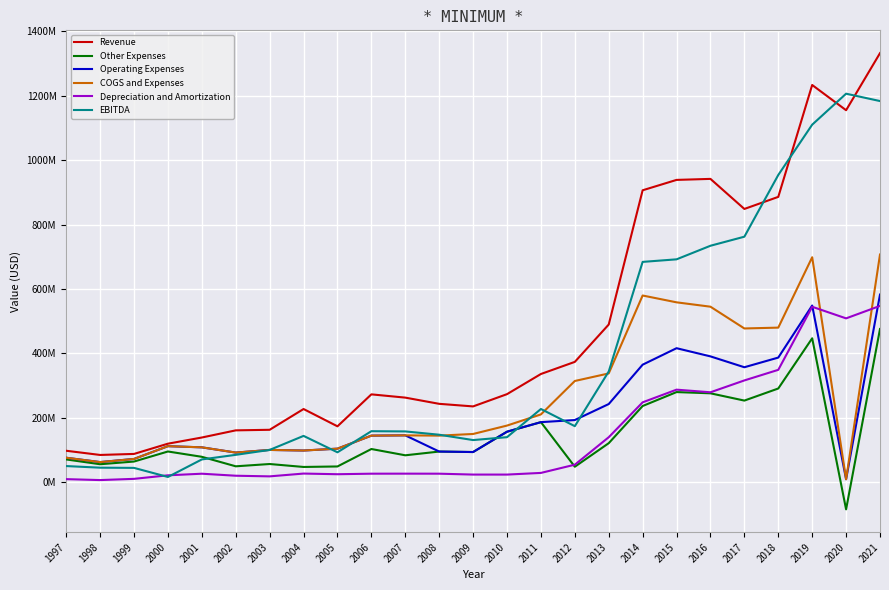

What are all the series names shown in the legend?

Revenue, Other Expenses, Operating Expenses, COGS and Expenses, Depreciation and Amortization, EBITDA